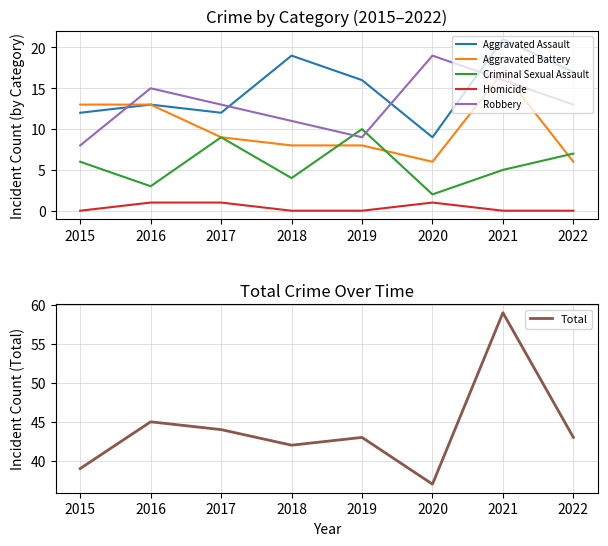

Is it true that Criminal Sexual Assault equals 10 at 2019?

True